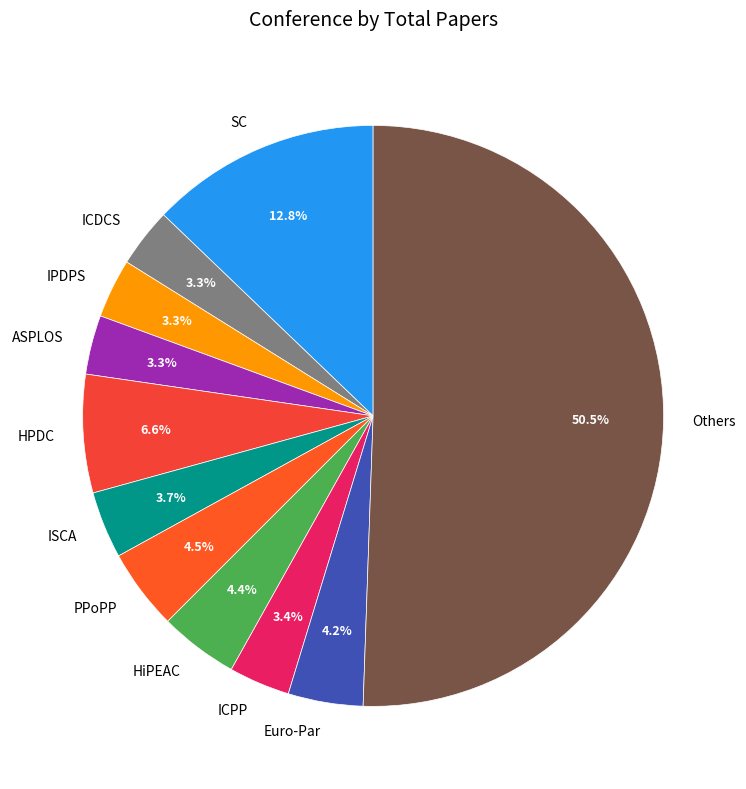

Which category accounts for the majority?

Others